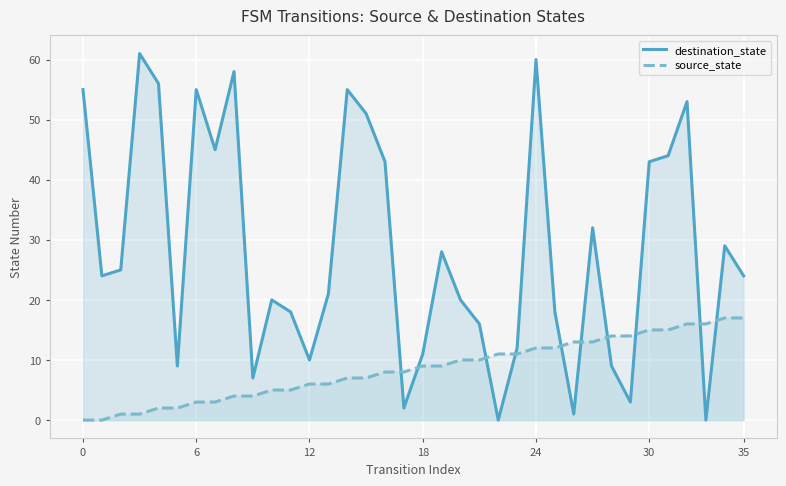

True or false: destination_state and source_state cross at least once.

True